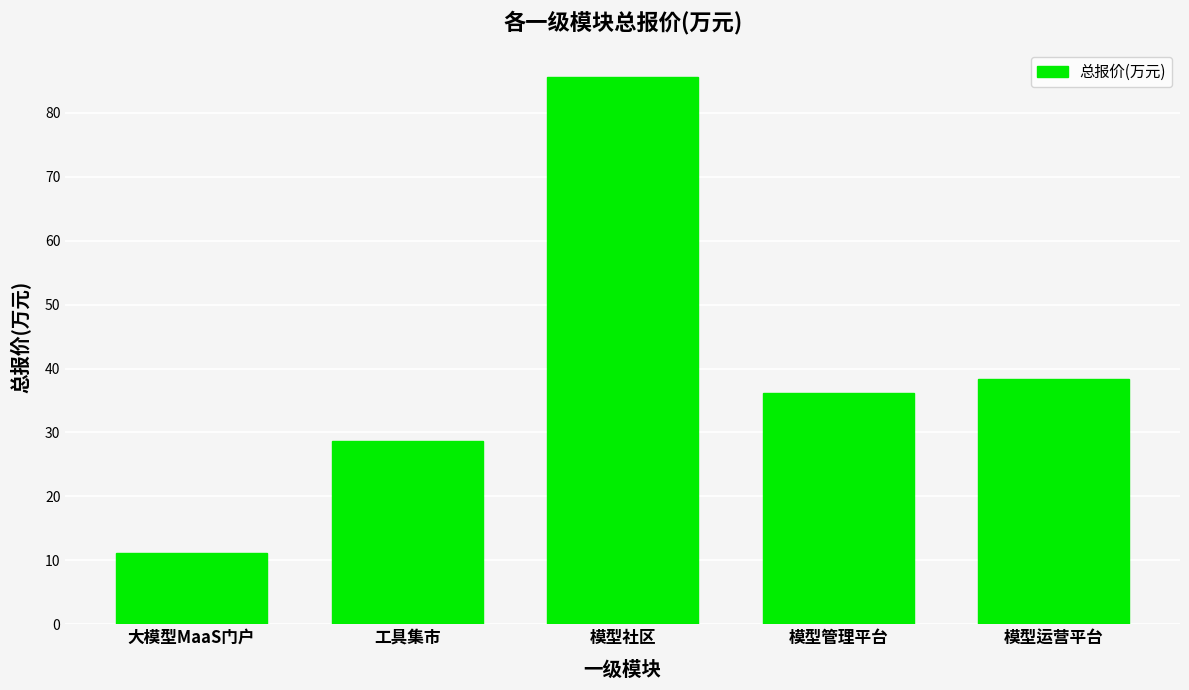

At which label does the data first exceed 36?

模型社区